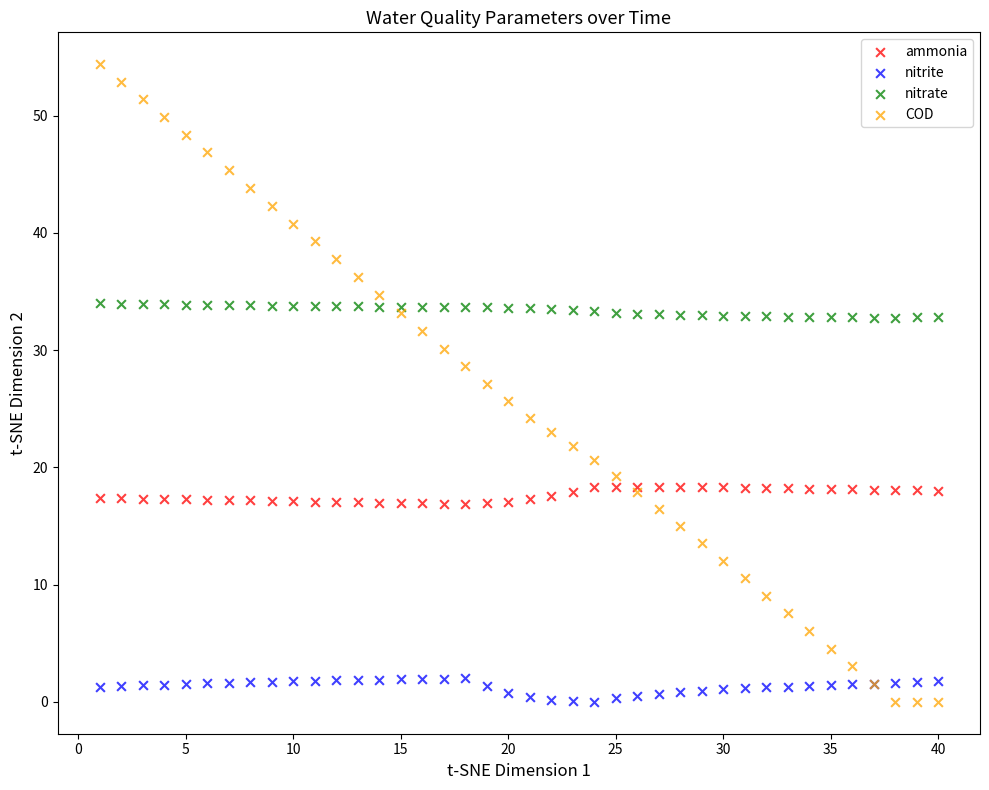

What are all the series names shown in the legend?

ammonia, nitrite, nitrate, COD